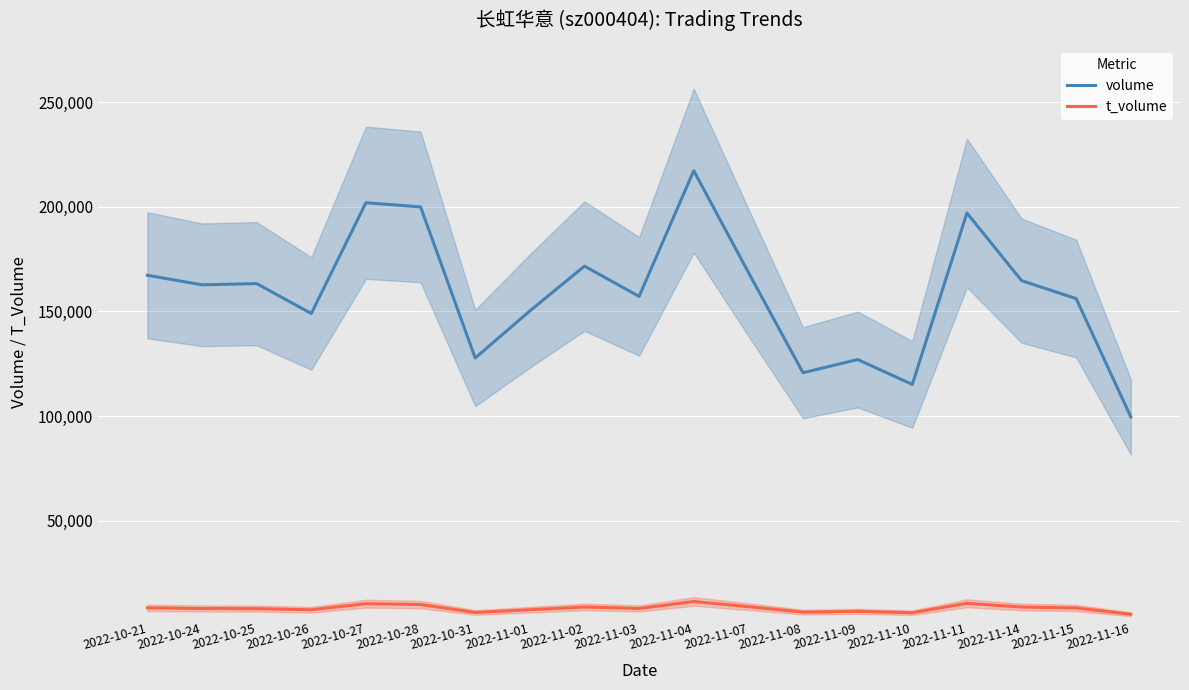

Reading left to right, list all the values displayed in this chart.

volume: 2022-10-21=167285	2022-10-24=162727	2022-10-25=163305	2022-10-26=149038	2022-10-27=201912	2022-10-28=199929	2022-10-31=127789	2022-11-01=150252	2022-11-02=171654	2022-11-03=157200	2022-11-04=217210	2022-11-07=168672	2022-11-08=120738	2022-11-09=127060	2022-11-10=115163	2022-11-11=197026	2022-11-14=164725	2022-11-15=156139	2022-11-16=99650
t_volume: 2022-10-21=8479	2022-10-24=8178	2022-10-25=8089	2022-10-26=7573	2022-10-27=10456	2022-10-28=10057	2022-10-31=6266	2022-11-01=7590	2022-11-02=8889	2022-11-03=8195	2022-11-04=11505	2022-11-07=9053	2022-11-08=6426	2022-11-09=6790	2022-11-10=6136	2022-11-11=10649	2022-11-14=8862	2022-11-15=8431	2022-11-16=5404